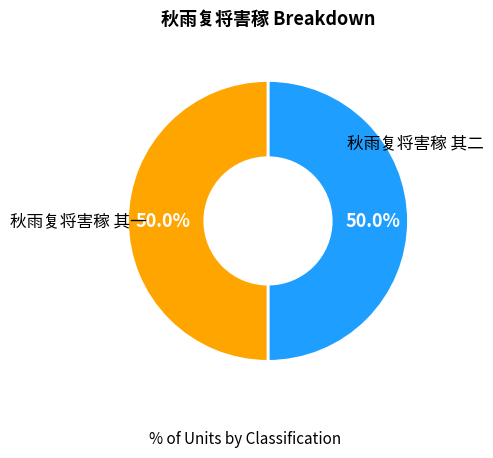

Count the number of slices in the pie.

2